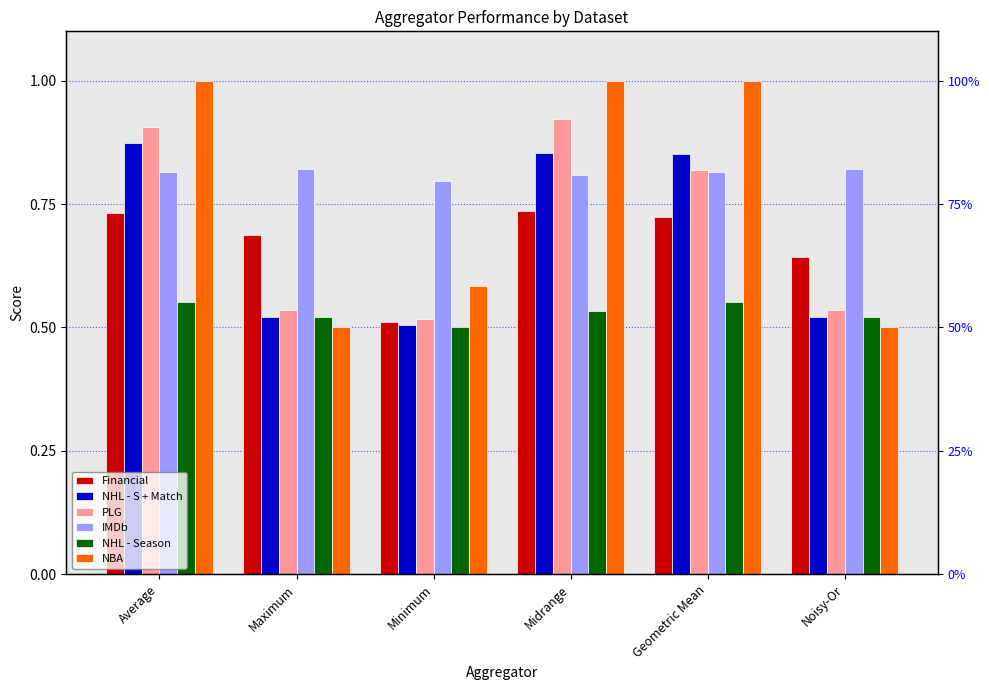

Rank the categories by NBA value from lowest to highest.

Maximum, Noisy-Or, Minimum, Average, Midrange, Geometric Mean